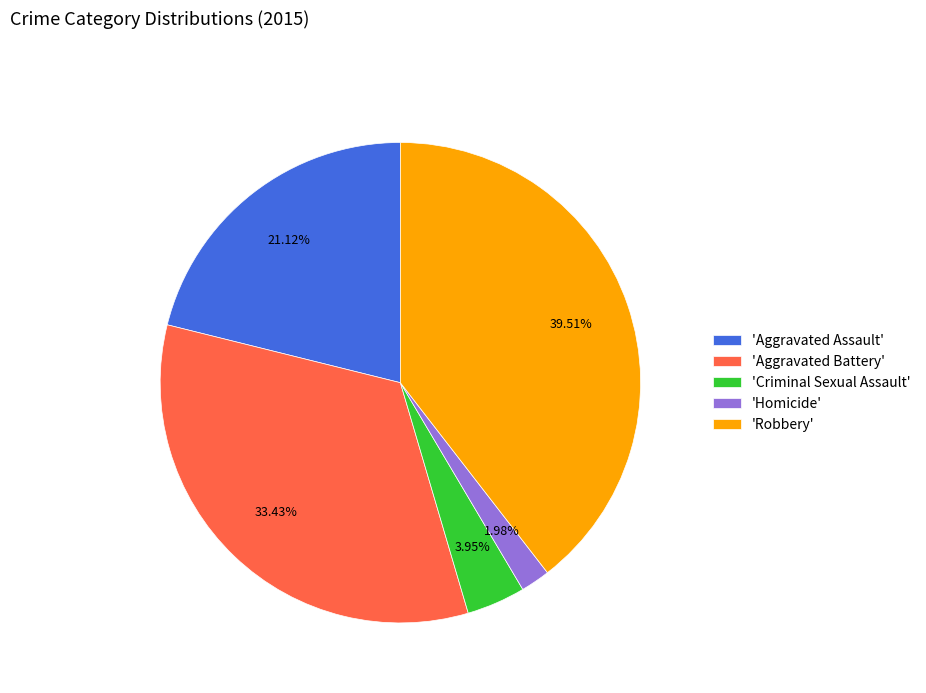

Between 'Aggravated Battery' and 'Aggravated Assault', which is larger?

'Aggravated Battery'